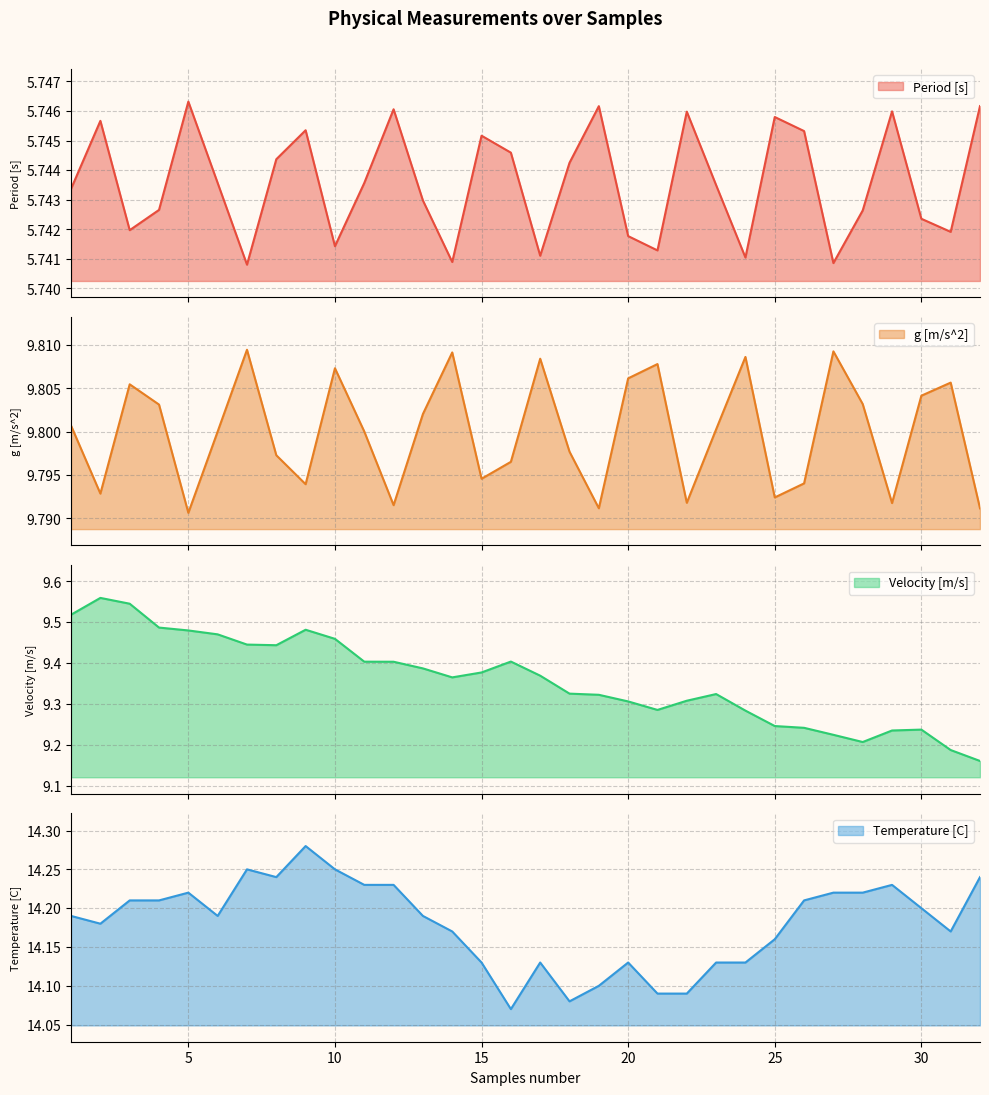

Count the number of categories in the chart.

32